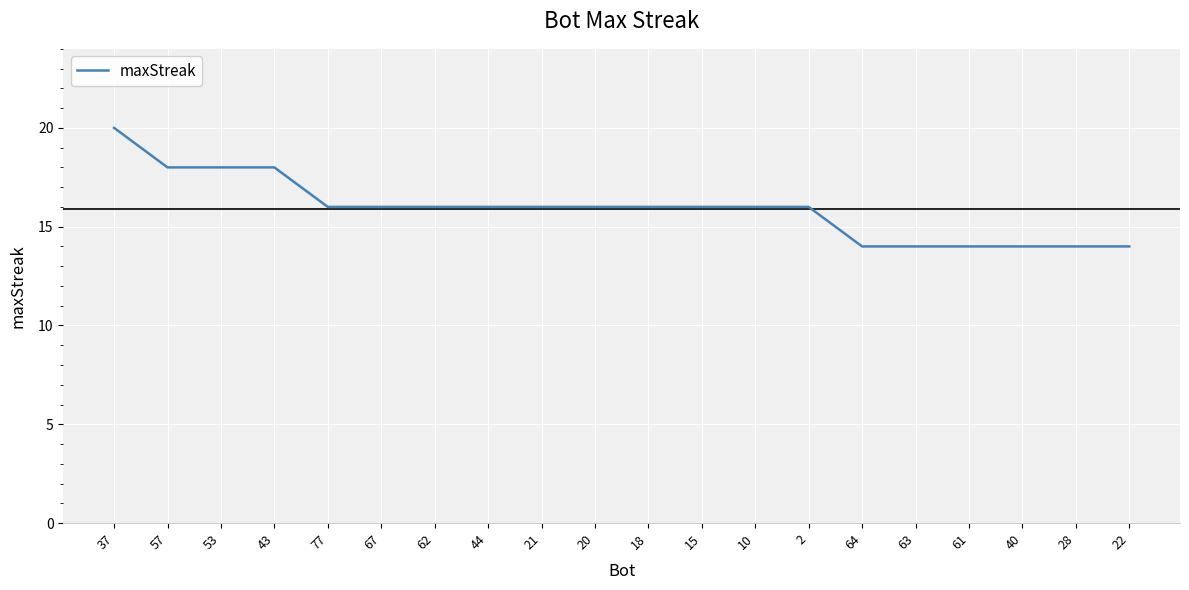

Read the value at 21.

16